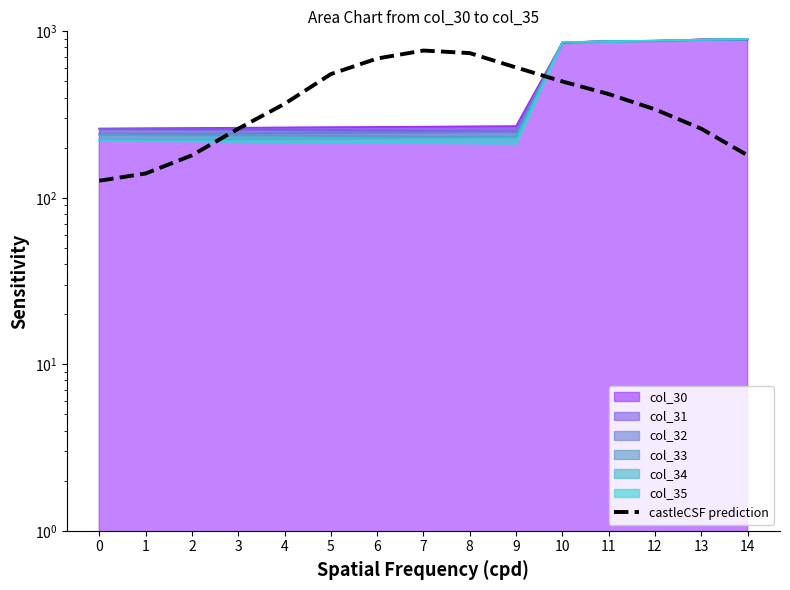

What is the difference between the maximum and minimum values?

640.0